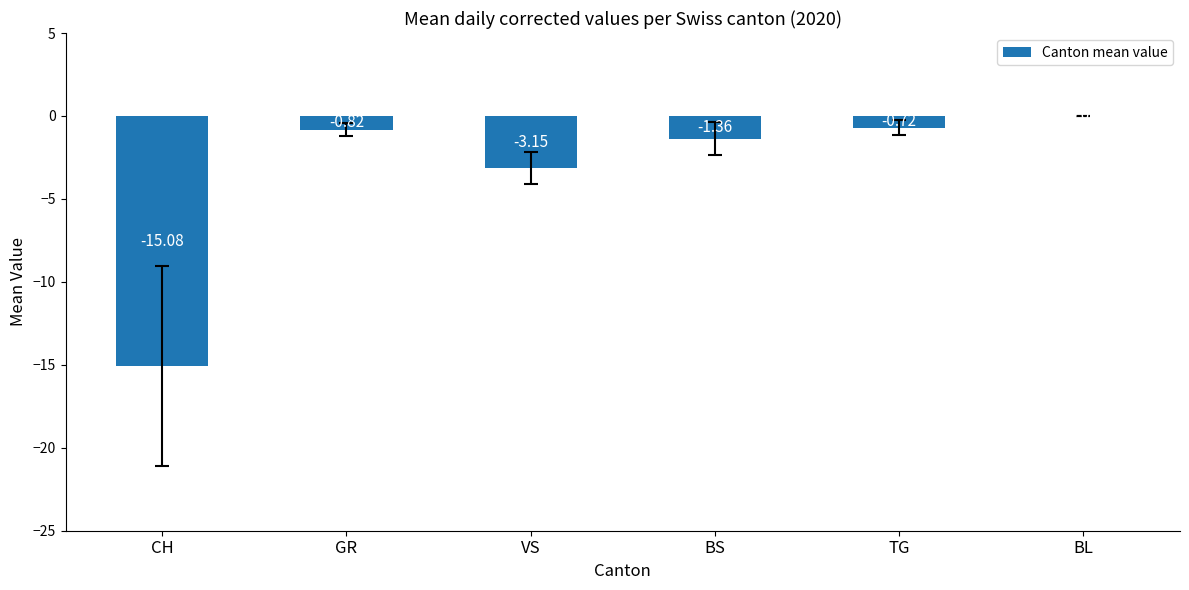

What is the sum of all values?

-21.1